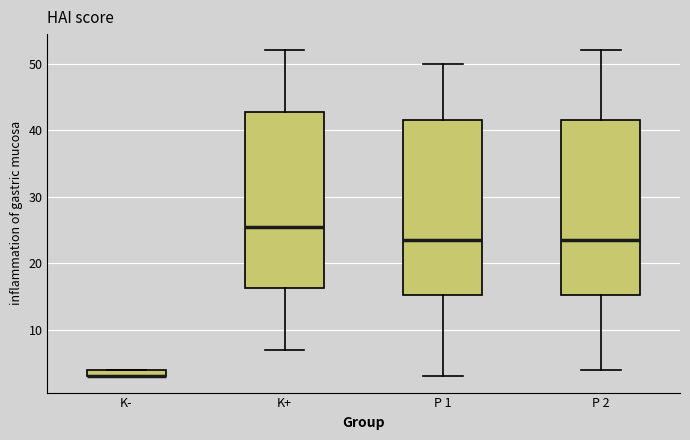

Where is the upper edge of the box for K- on the y-axis? The values are not printed on the chart, so give them approximately, as read against the axis.

4